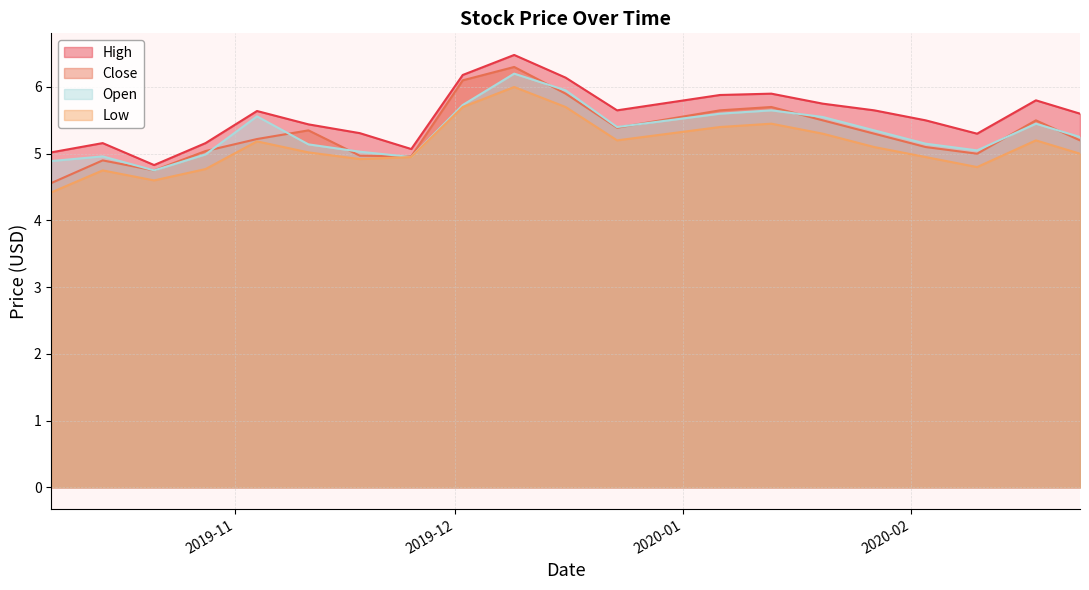

True or false: Close and High intersect in this chart.

False